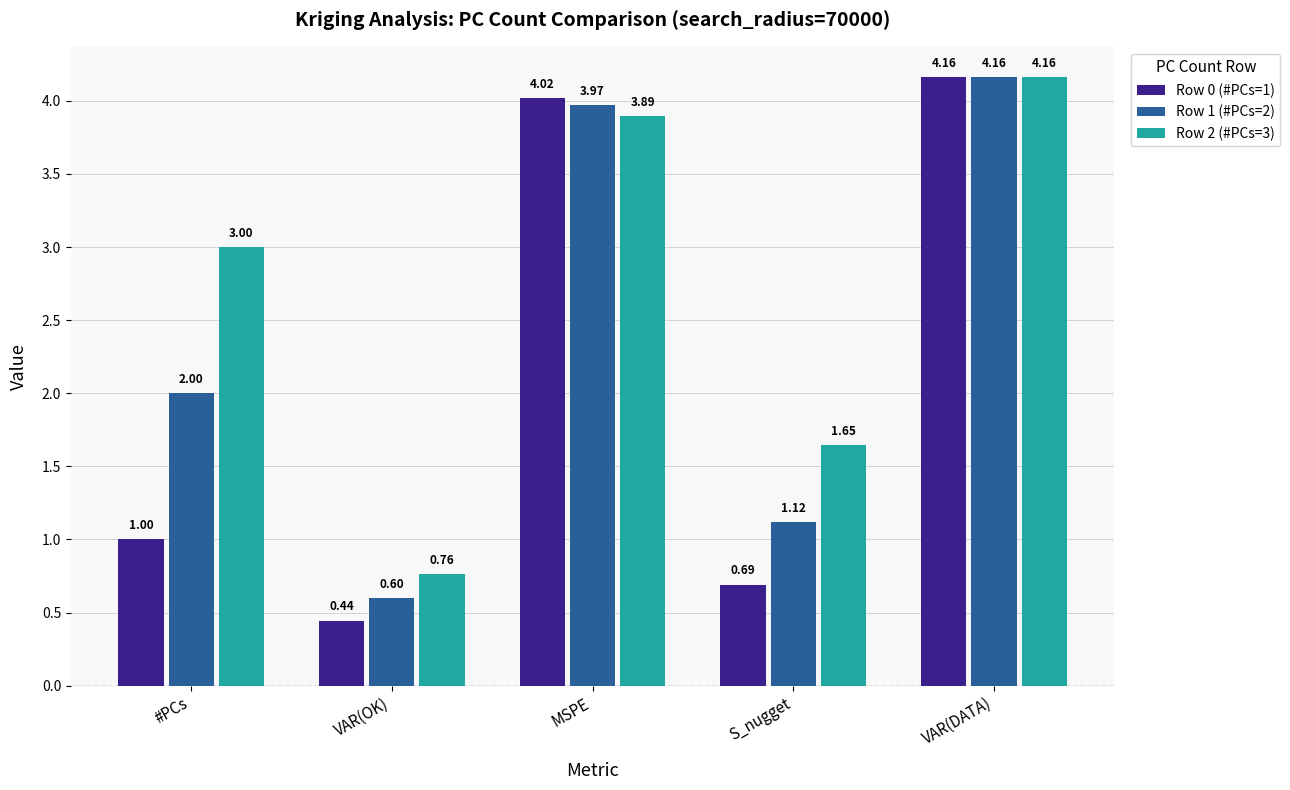

What is the difference between the second highest and minimum values in the Row 1 (#PCs=2) series?

3.4